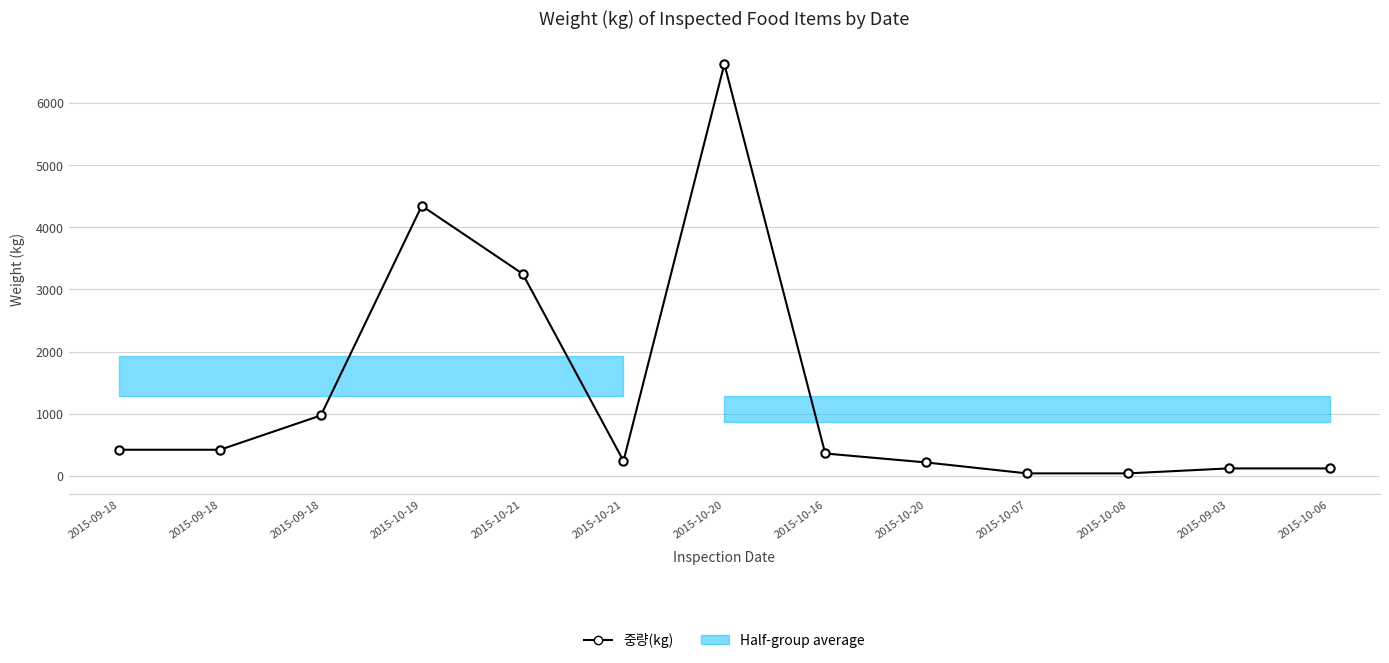

True or false: the data has more than 2 interior local peaks.

False